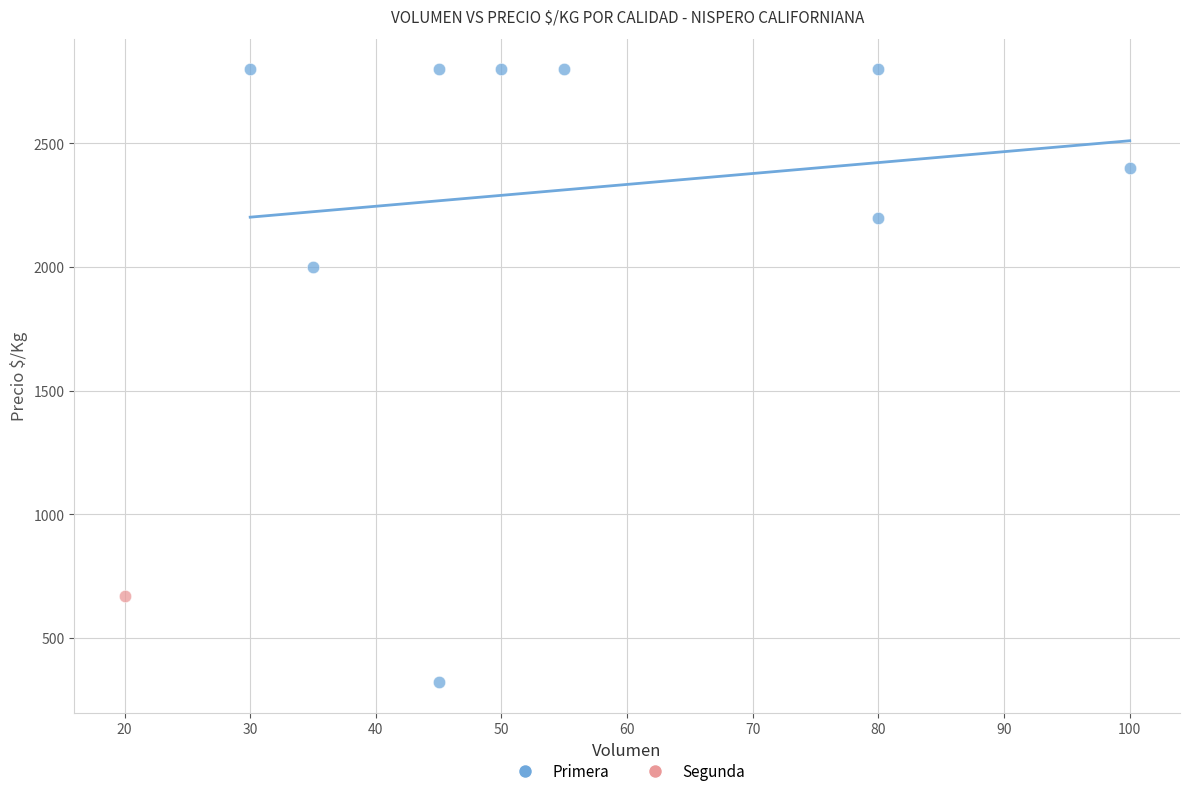

What are all the series names shown in the legend?

Primera, Segunda